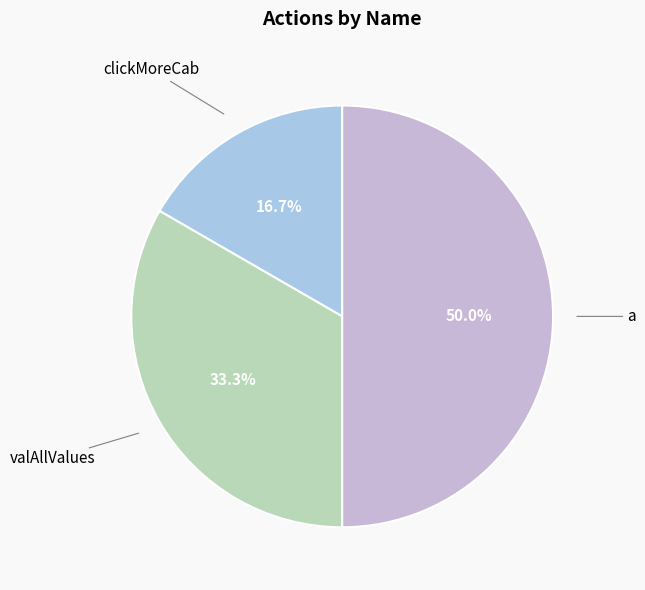

Which slice is the smallest?

clickMoreCab